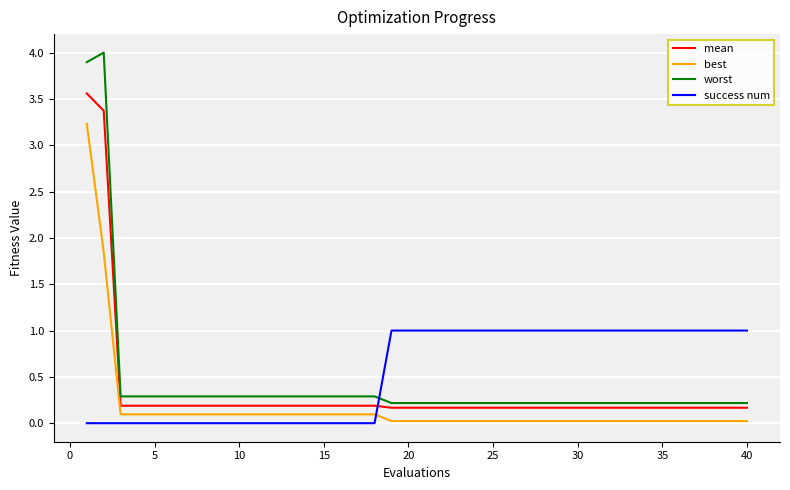

List the series in order of their peak value, lowest first.

success num, best, mean, worst